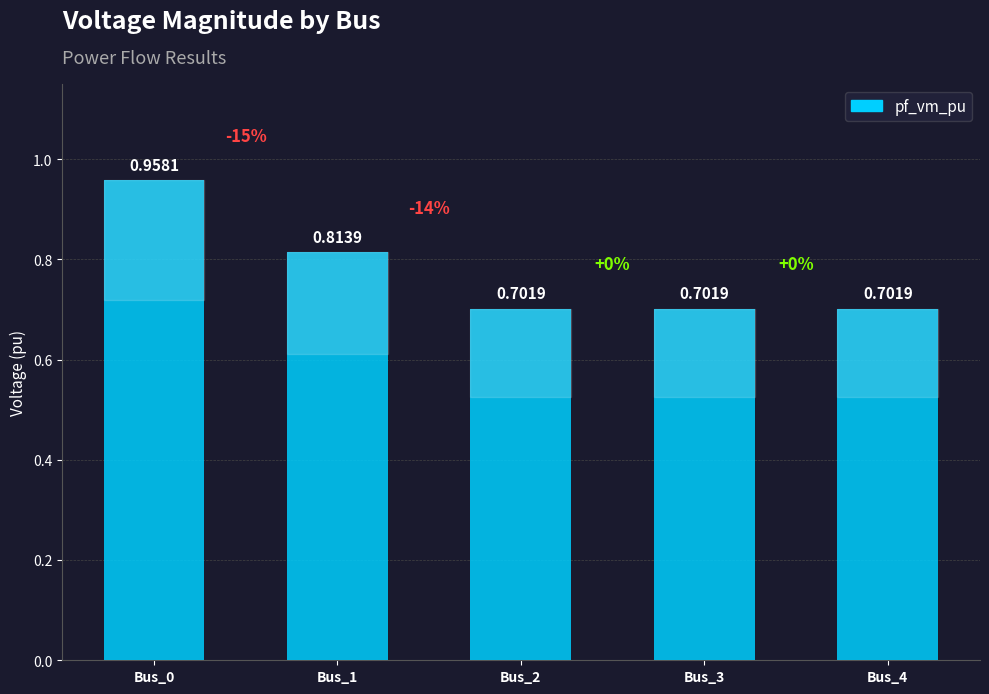

What is the difference between the values at Bus_3 and Bus_1?

0.1